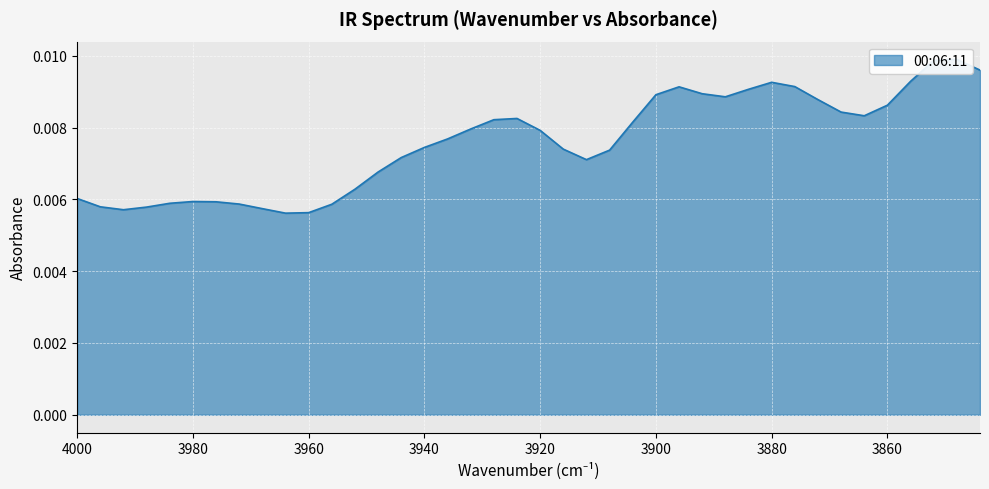

Rank the categories by value from lowest to highest.

3964, 3960, 3992, 3968, 3988, 3996, 3956, 3972, 3984, 3976, 3980, 4000, 3952, 3948, 3912, 3944, 3908, 3916, 3940, 3936, 3920, 3932, 3904, 3928, 3924, 3864, 3868, 3860, 3872, 3888, 3900, 3892, 3884, 3896, 3876, 3880, 3856, 3844, 3852, 3848